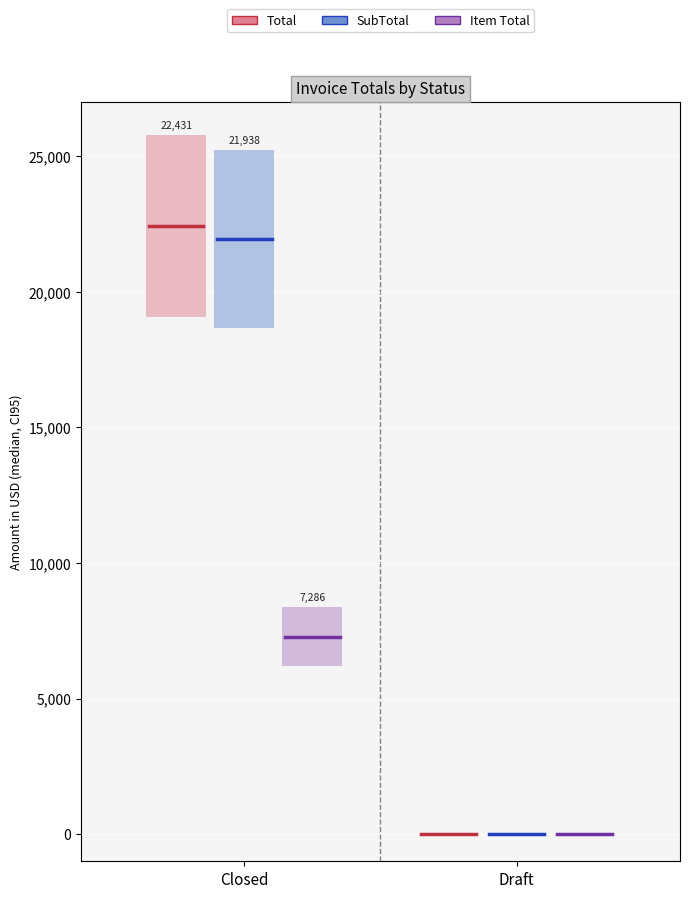

What is the approximate value of SubTotal median at Closed?

21938.0